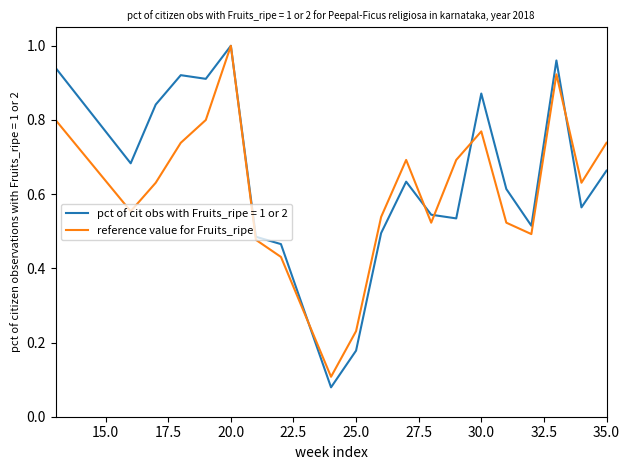

Does the chart have visible grid lines?

No